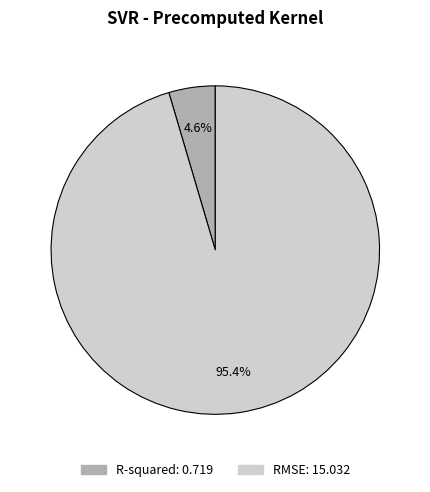

To the nearest percent, what is the average slice percentage?

50%